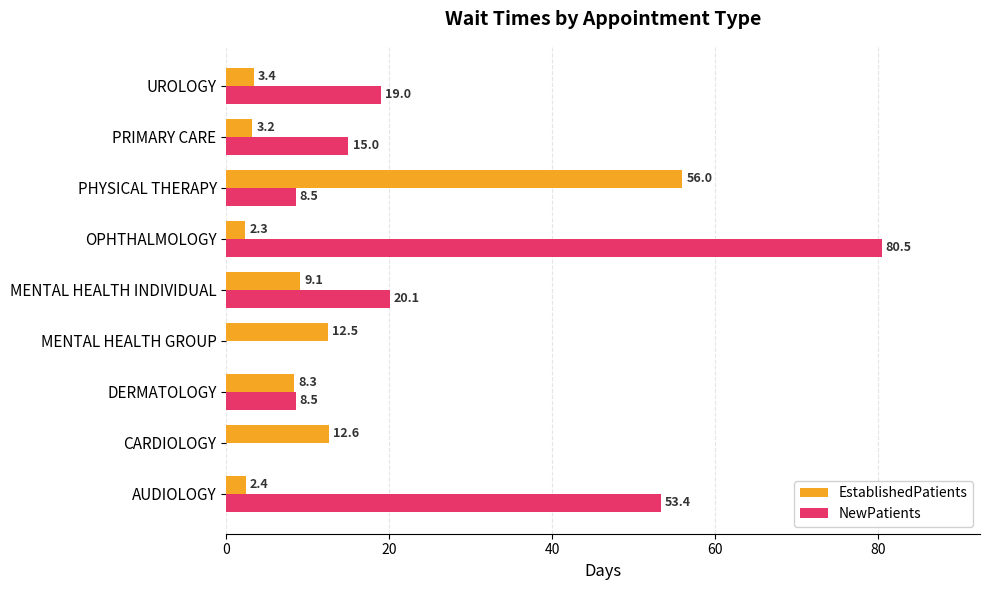

At which label does EstablishedPatients reach its peak?

PHYSICAL THERAPY